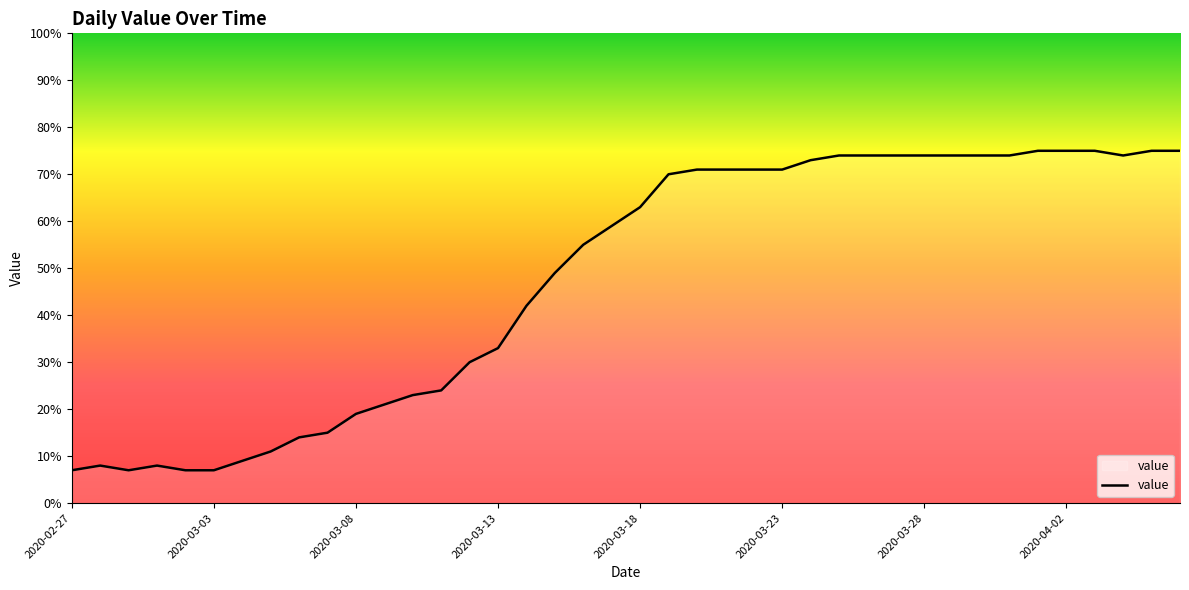

What is the minimum value shown in the chart?

7.0